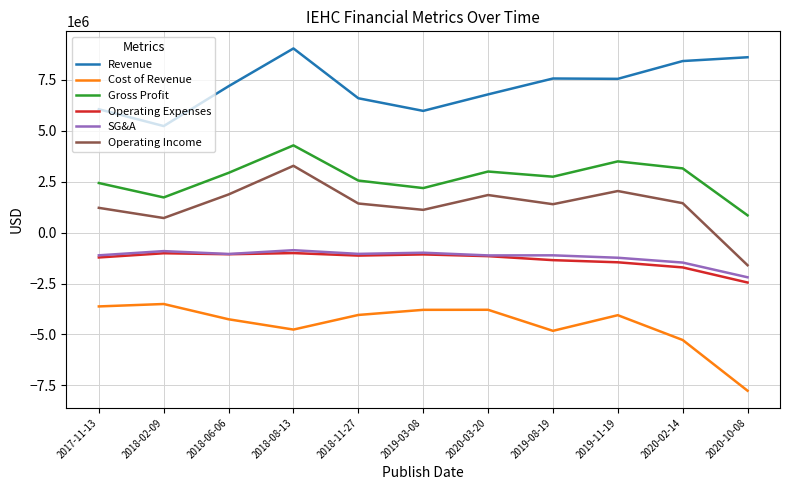

The value of Cost of Revenue at 2020-02-14 is -5270795. True or false?

True